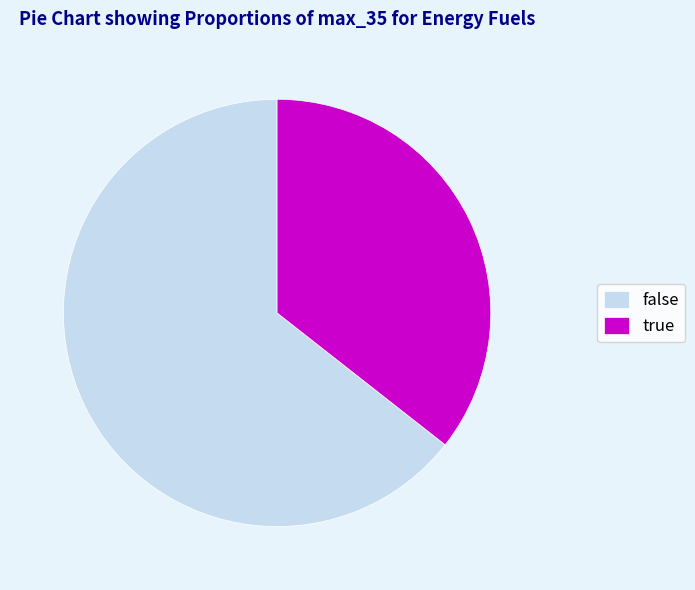

Between false and true, which is larger?

false